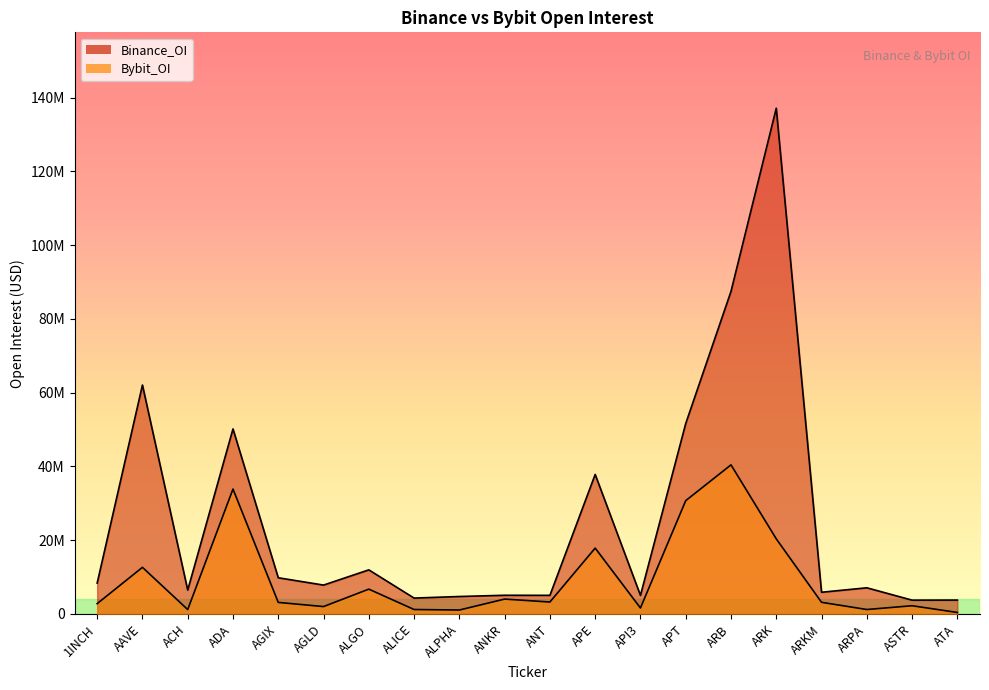

True or false: Binance_OI and Bybit_OI cross at least once.

False